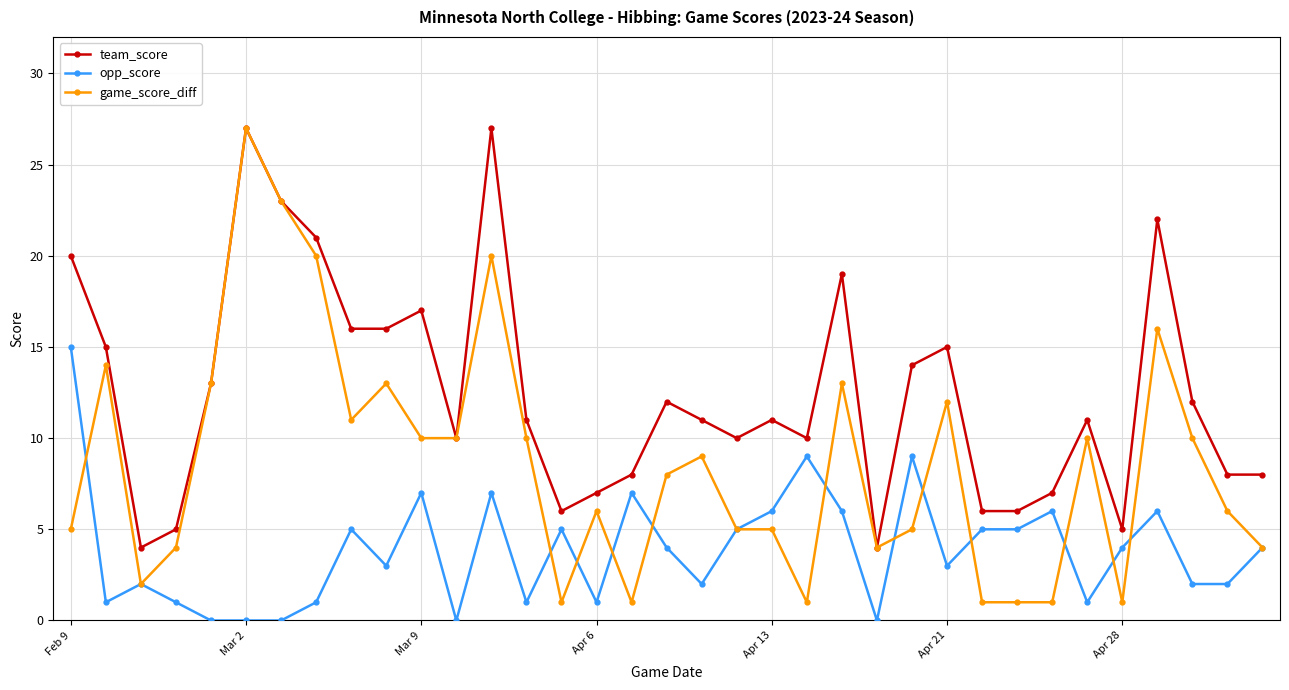

What is the maximum value for game_score_diff?

27